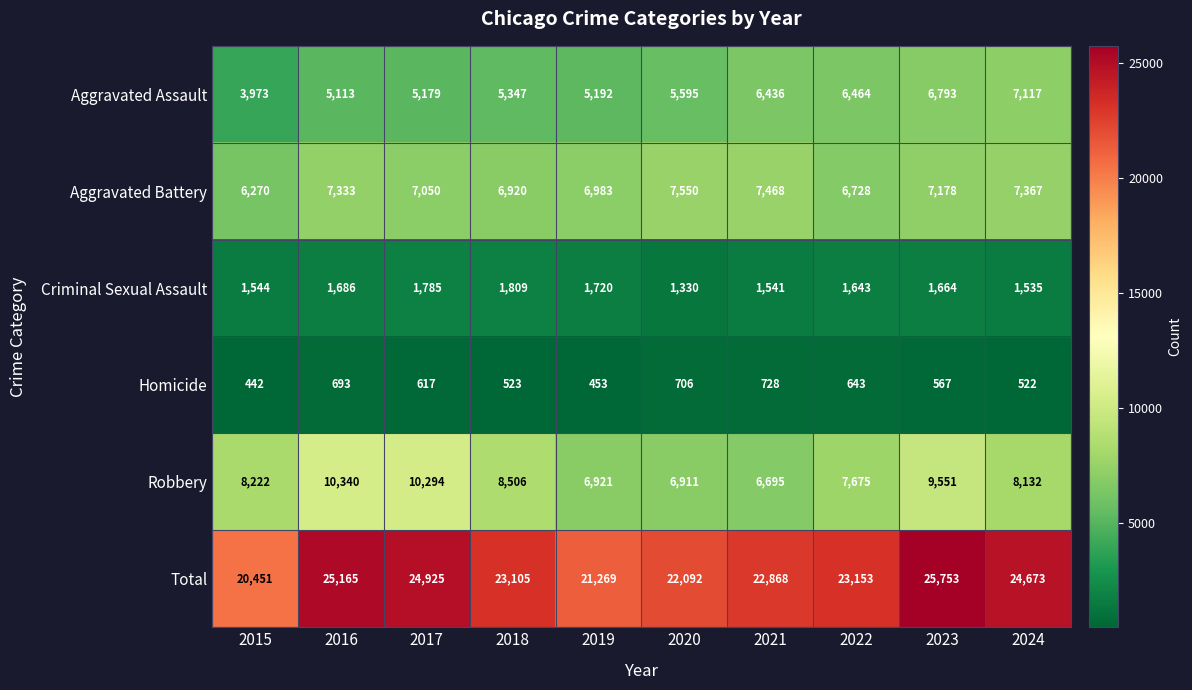

Rank the series by their maximum value, from highest to lowest.

Total, Robbery, Aggravated Battery, Aggravated Assault, Criminal Sexual Assault, Homicide